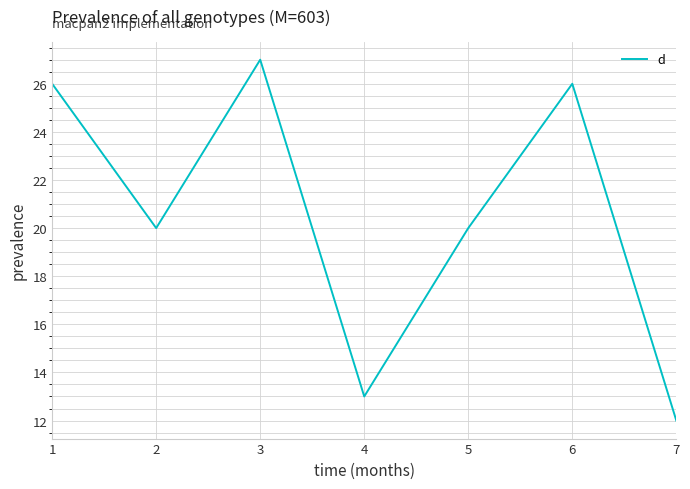

True or false: the data shows 13 at 4.

True